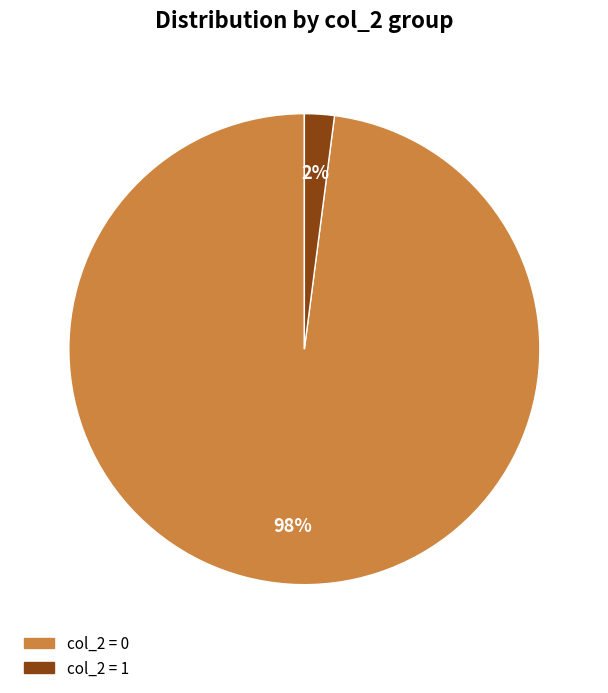

Is there a majority slice in this chart?

Yes